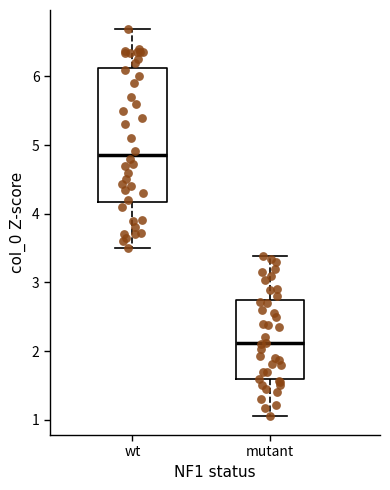

Where does the median line of the box for wt sit on the y-axis? The values are not printed on the chart, so give them approximately, as read against the axis.

4.9